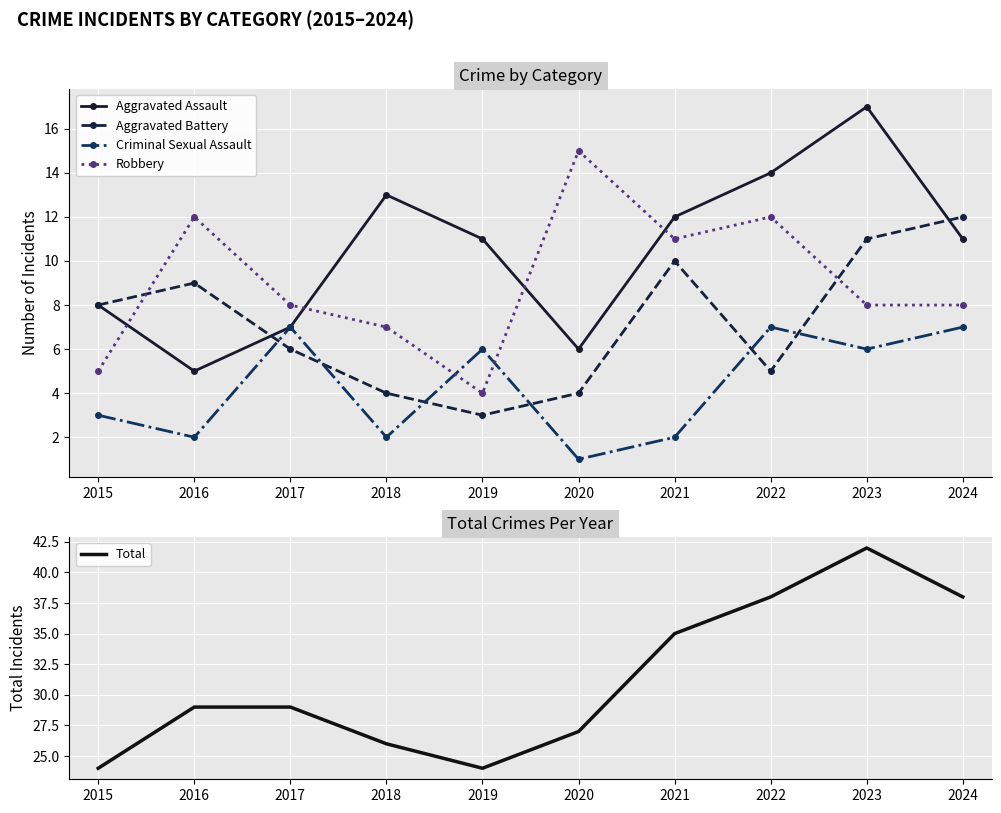

What is the sum of the Criminal Sexual Assault values at 2023 and 2022?

13